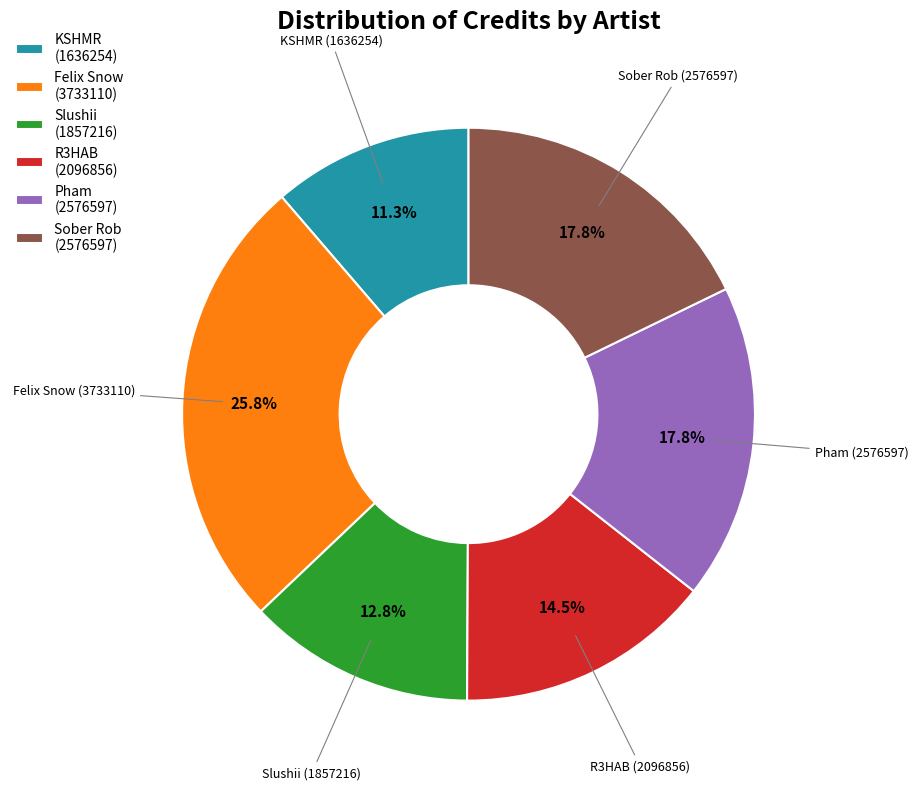

To the nearest percent, what portion does Slushii represent?

13%